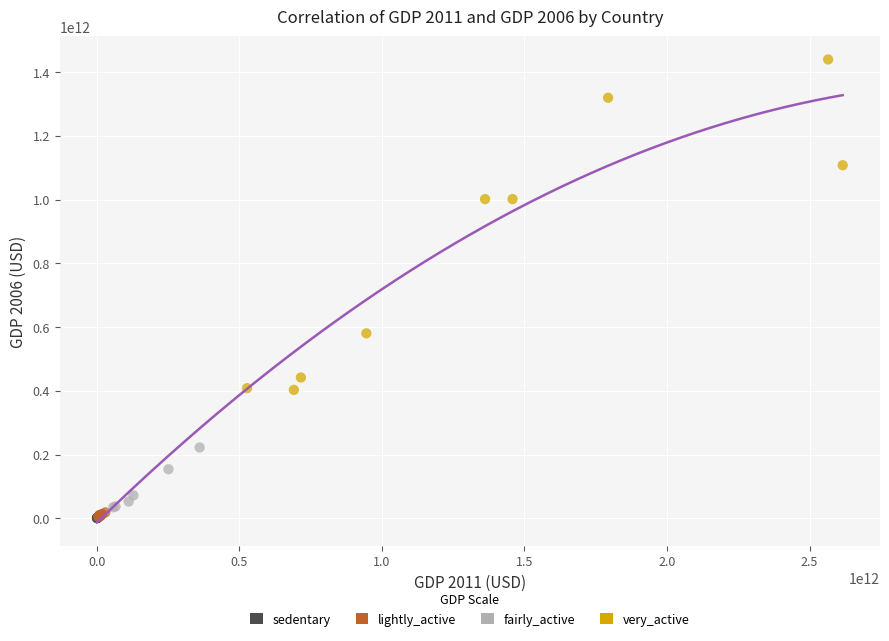

Which series reaches the maximum Y coordinate?

very_active